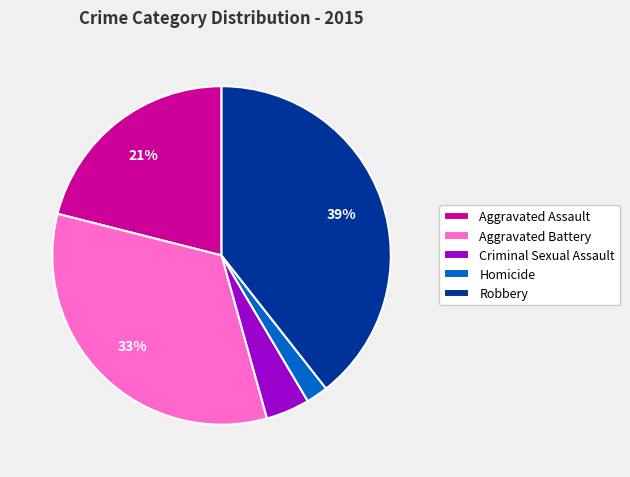

What is the ratio of the value at Robbery to the value at Aggravated Battery?

1.2